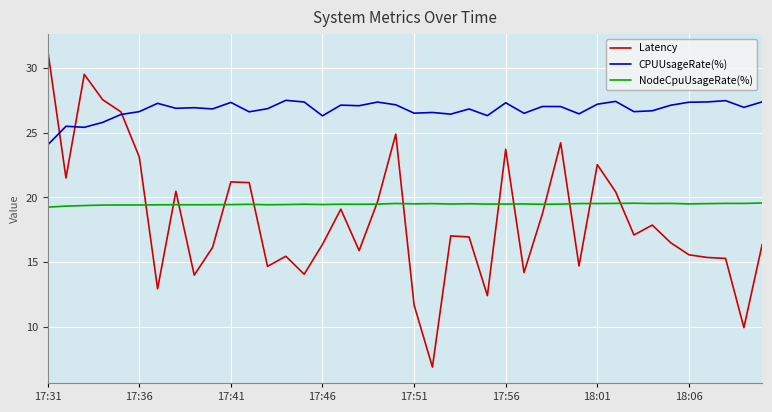

True or false: CPUUsageRate(%) and NodeCpuUsageRate(%) intersect in this chart.

False